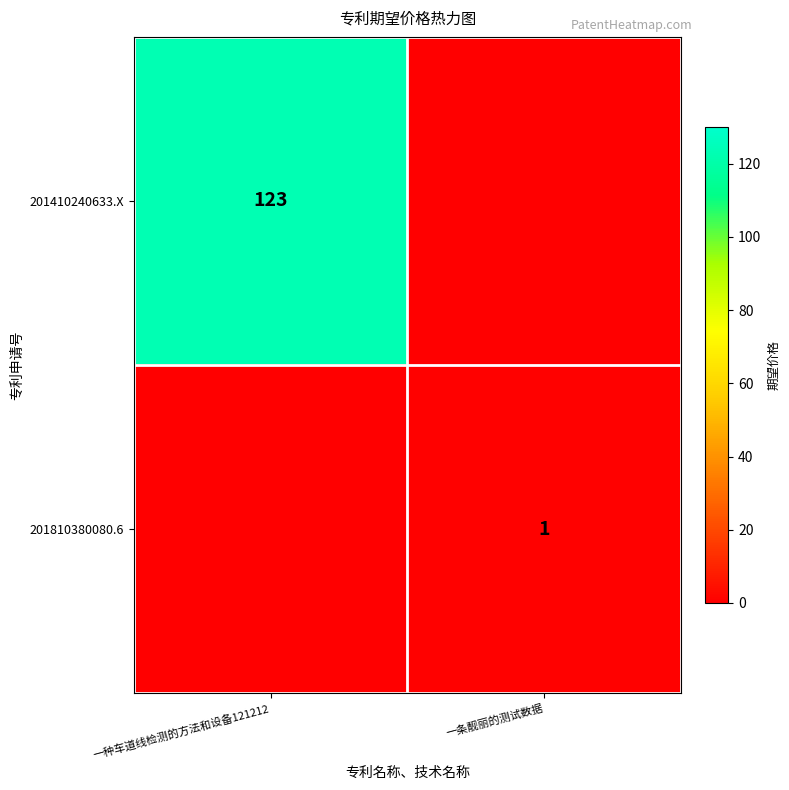

The value of 201410240633.X at 一种车道线检测的方法和设备121212 is 123. True or false?

True